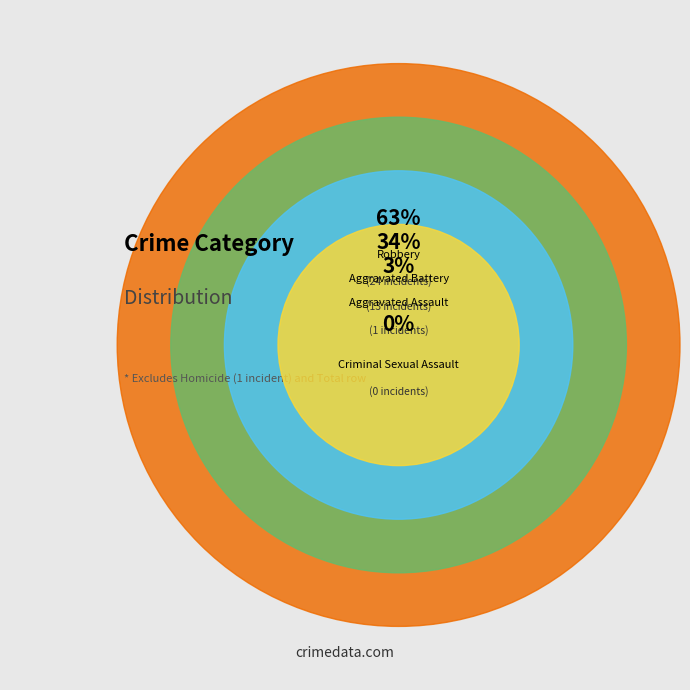

What percentage is the Aggravated Assault slice, to the nearest percent?

3%